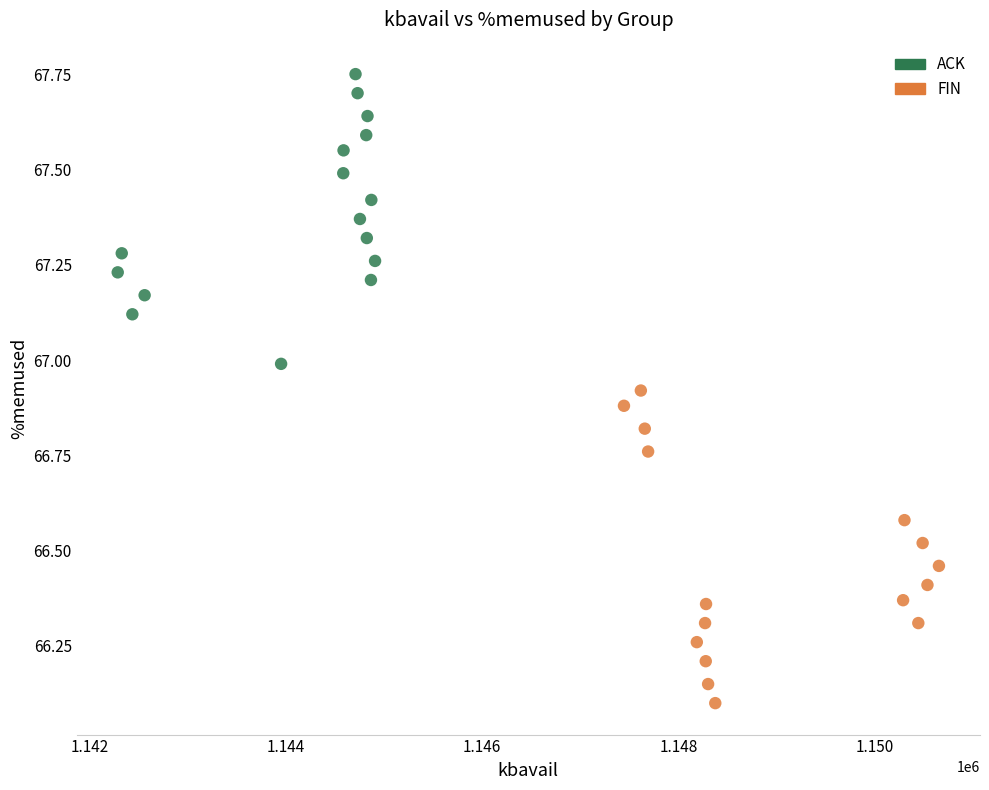

Which series contains the lowest Y value?

FIN